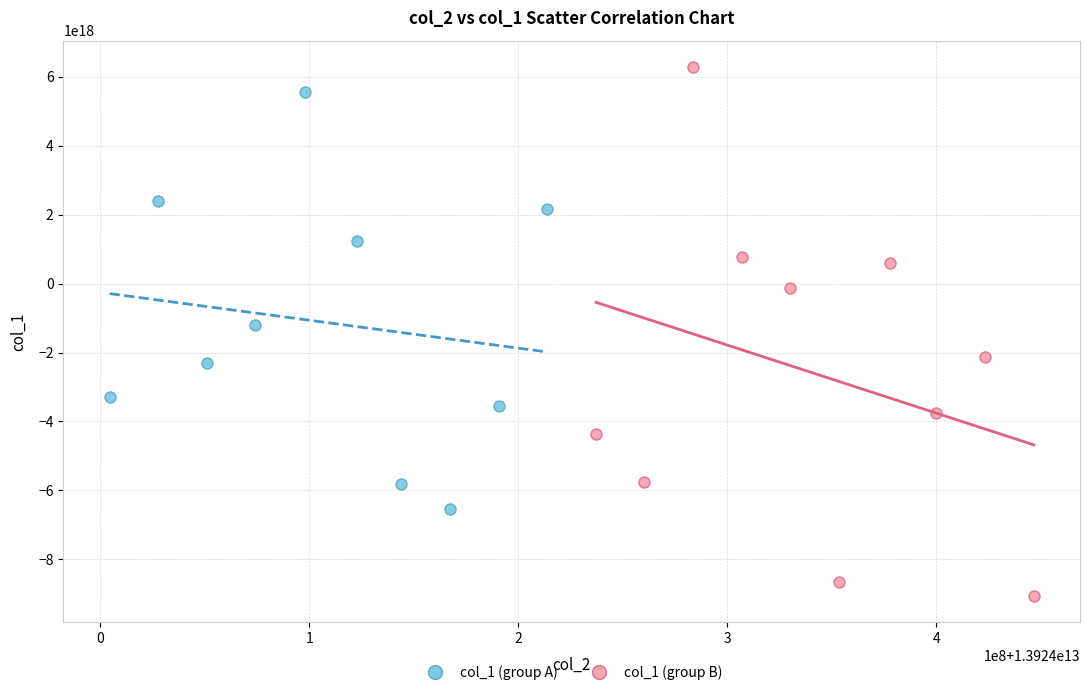

Which series reaches the minimum Y coordinate?

col_1 (group B)